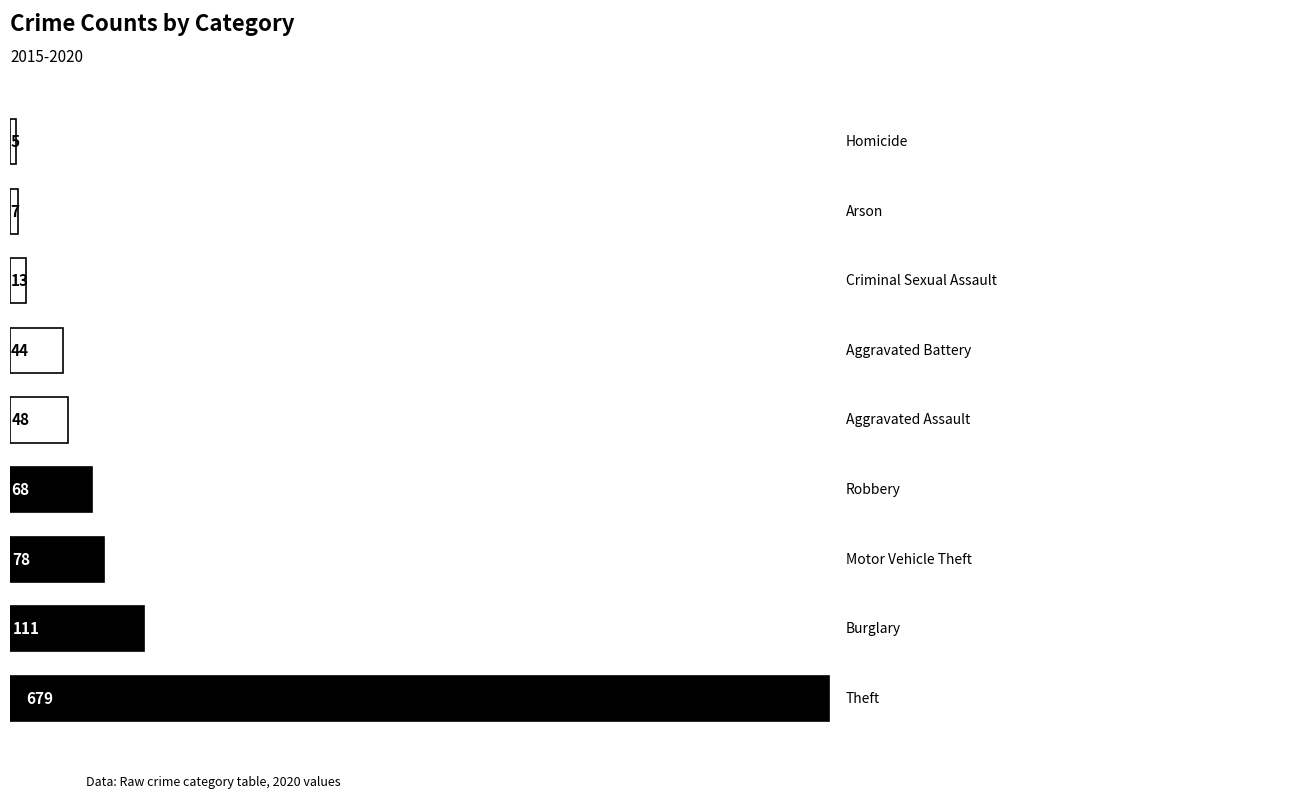

What is the average value?

117